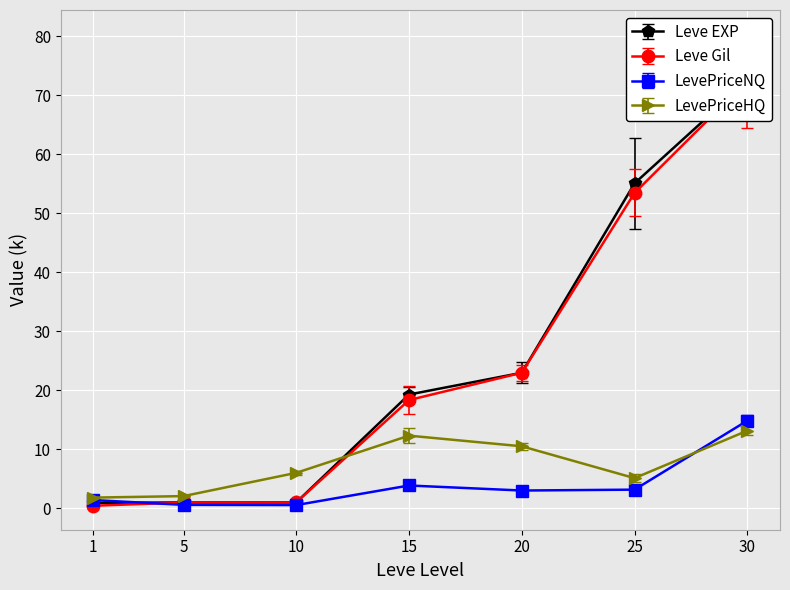

Which series ends up on top after the final intersection of LevePriceHQ and Leve Gil?

Leve Gil